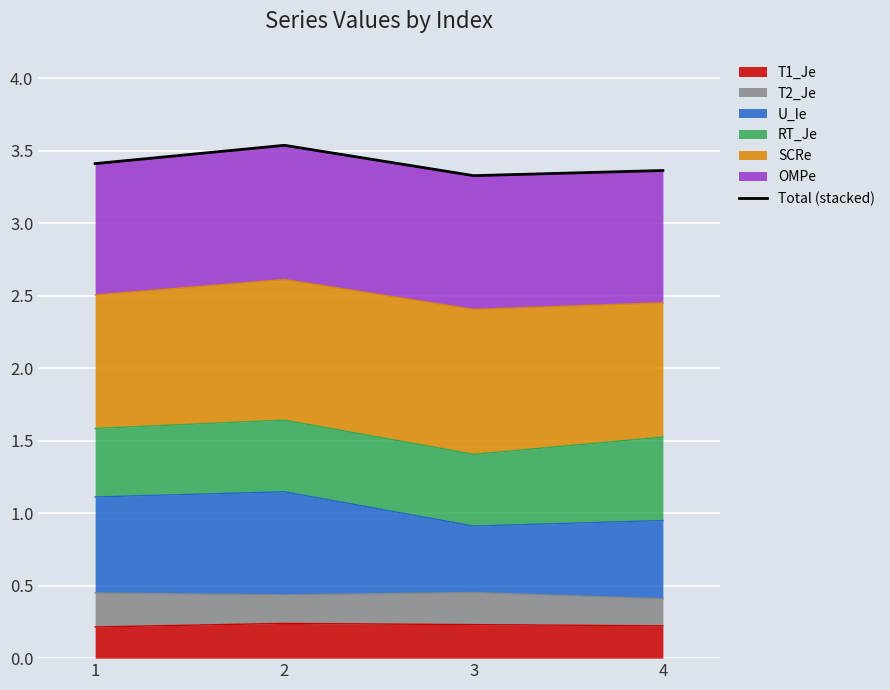

Reading left to right, extract all data points from this chart.

1=3.4	2=3.5	3=3.3	4=3.4